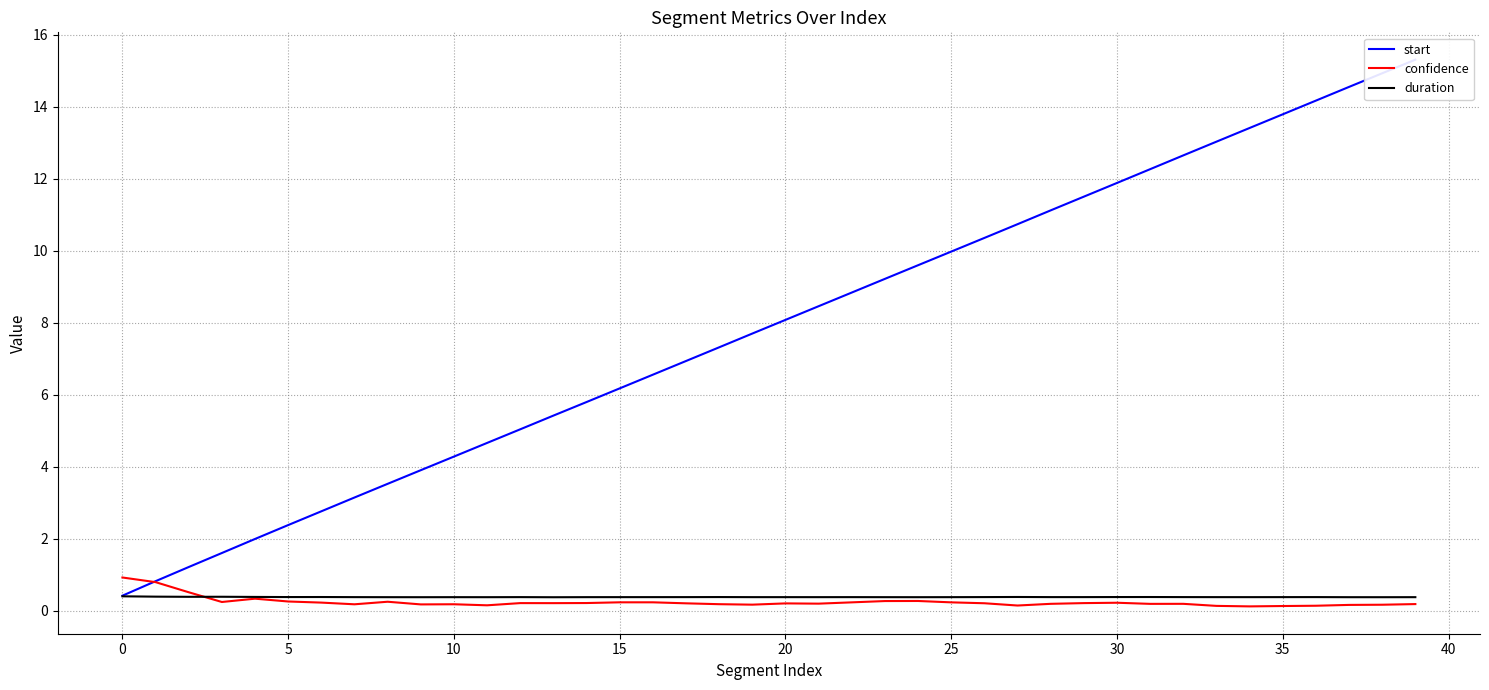

How many lines are shown in the chart?

3